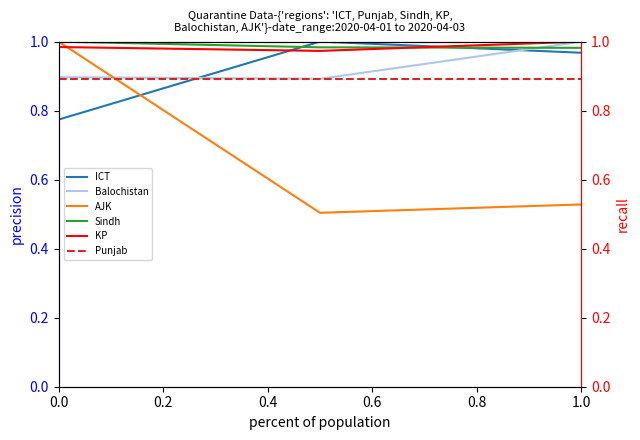

What are all the series names shown in the legend?

ICT, Balochistan, AJK, Sindh, KP, Punjab